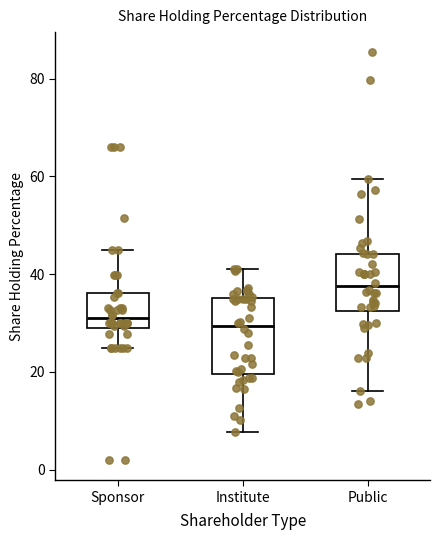

Which box is the tallest, from its lower edge to its upper edge?

Institute